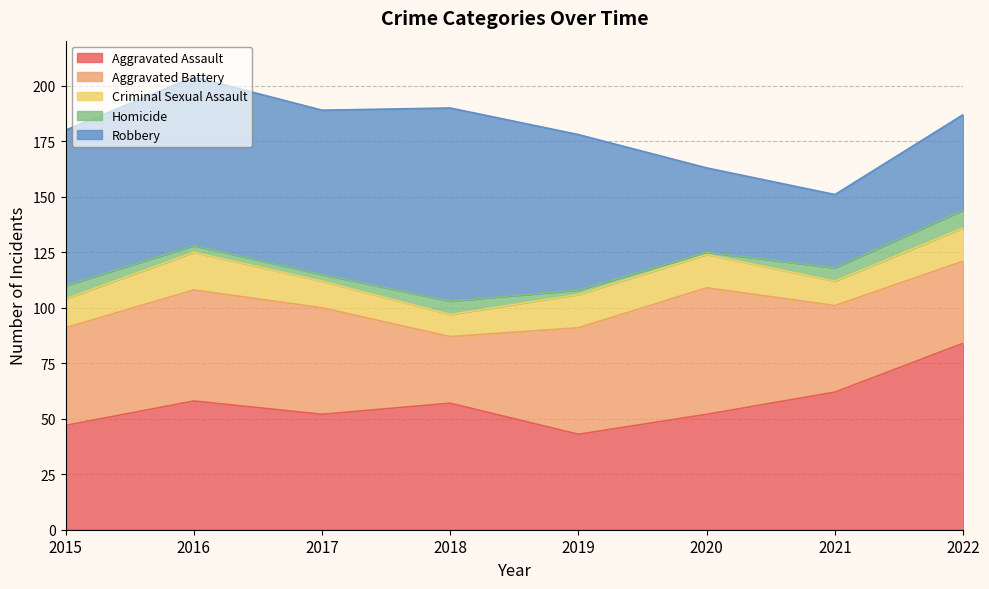

Does the chart have visible grid lines?

Yes